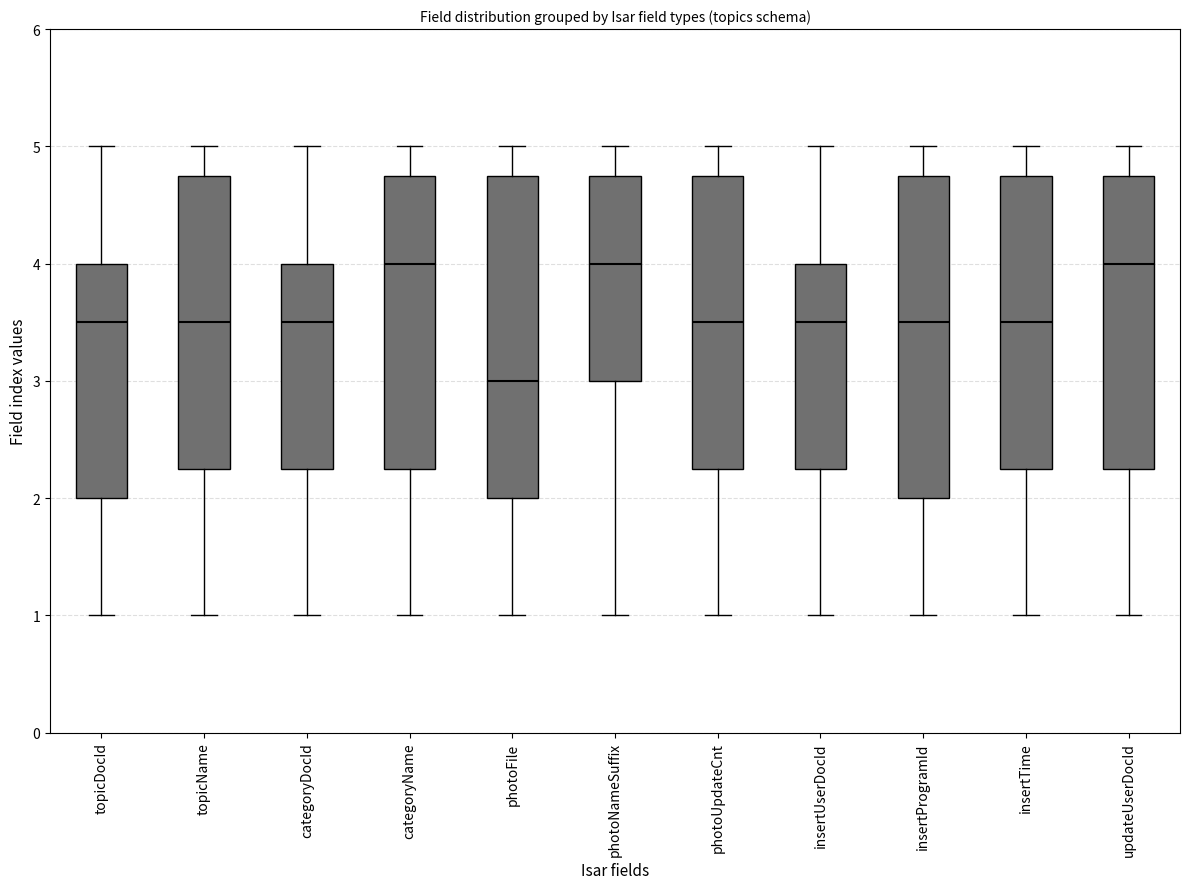

Reading left to right, transcribe this box plot: for each box, give where its median line is, the range the box spans, and where its two whiskers end, as read against the y-axis. The values are not printed on the chart, so give them approximately, as read against the axis.

topicDocId: median 3.5, box 2.0 to 4.0, whiskers 1.0 to 5.0
topicName: median 3.5, box 2.3 to 4.8, whiskers 1.0 to 5.0
categoryDocId: median 3.5, box 2.3 to 4.0, whiskers 1.0 to 5.0
categoryName: median 4.0, box 2.3 to 4.8, whiskers 1.0 to 5.0
photoFile: median 3.0, box 2.0 to 4.8, whiskers 1.0 to 5.0
photoNameSuffix: median 4.0, box 3.0 to 4.8, whiskers 1.0 to 5.0
photoUpdateCnt: median 3.5, box 2.3 to 4.8, whiskers 1.0 to 5.0
insertUserDocId: median 3.5, box 2.3 to 4.0, whiskers 1.0 to 5.0
insertProgramId: median 3.5, box 2.0 to 4.8, whiskers 1.0 to 5.0
insertTime: median 3.5, box 2.3 to 4.8, whiskers 1.0 to 5.0
updateUserDocId: median 4.0, box 2.3 to 4.8, whiskers 1.0 to 5.0